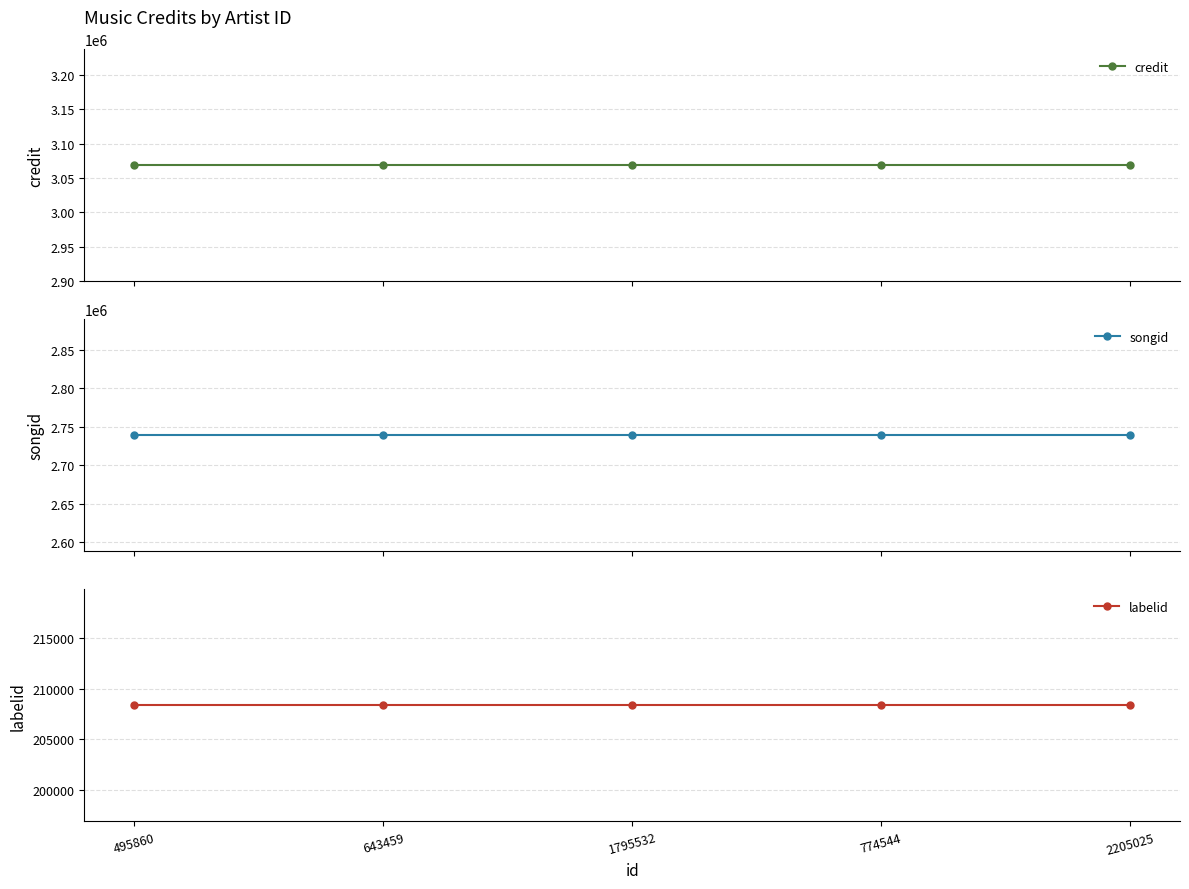

What is the sum of the songid values at 1795532 and 2205025?

5477754